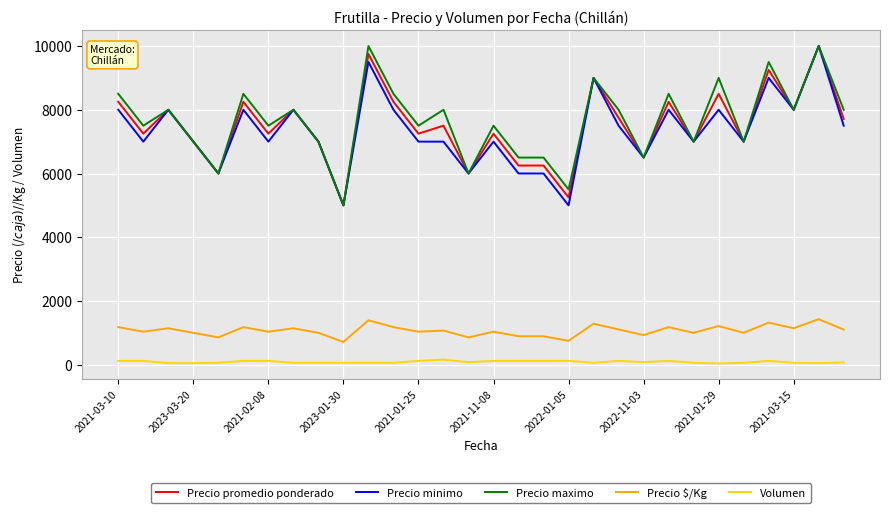

True or false: Precio $/Kg and Precio promedio ponderado cross at least once.

False